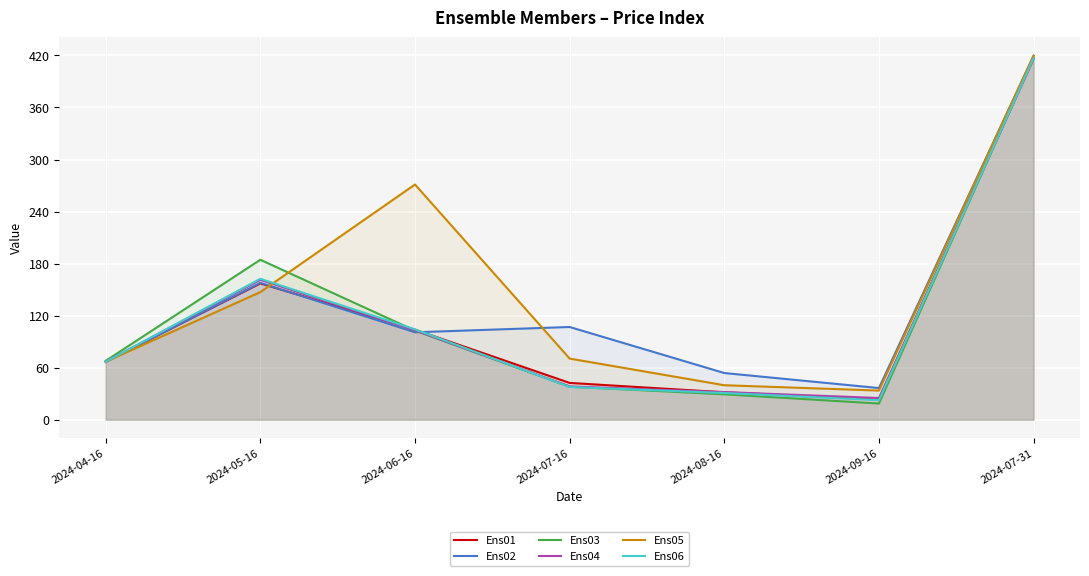

True or false: Ens06 has a value of 416.9 at 2024-07-31.

True